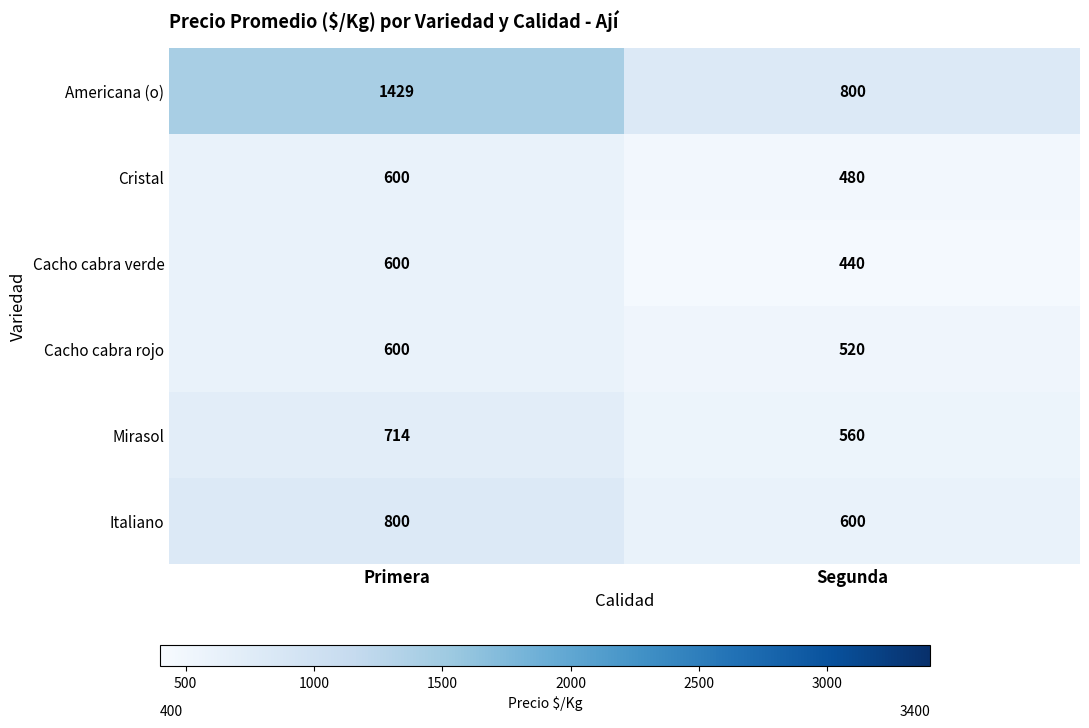

What is the sum of all Italiano values?

1400